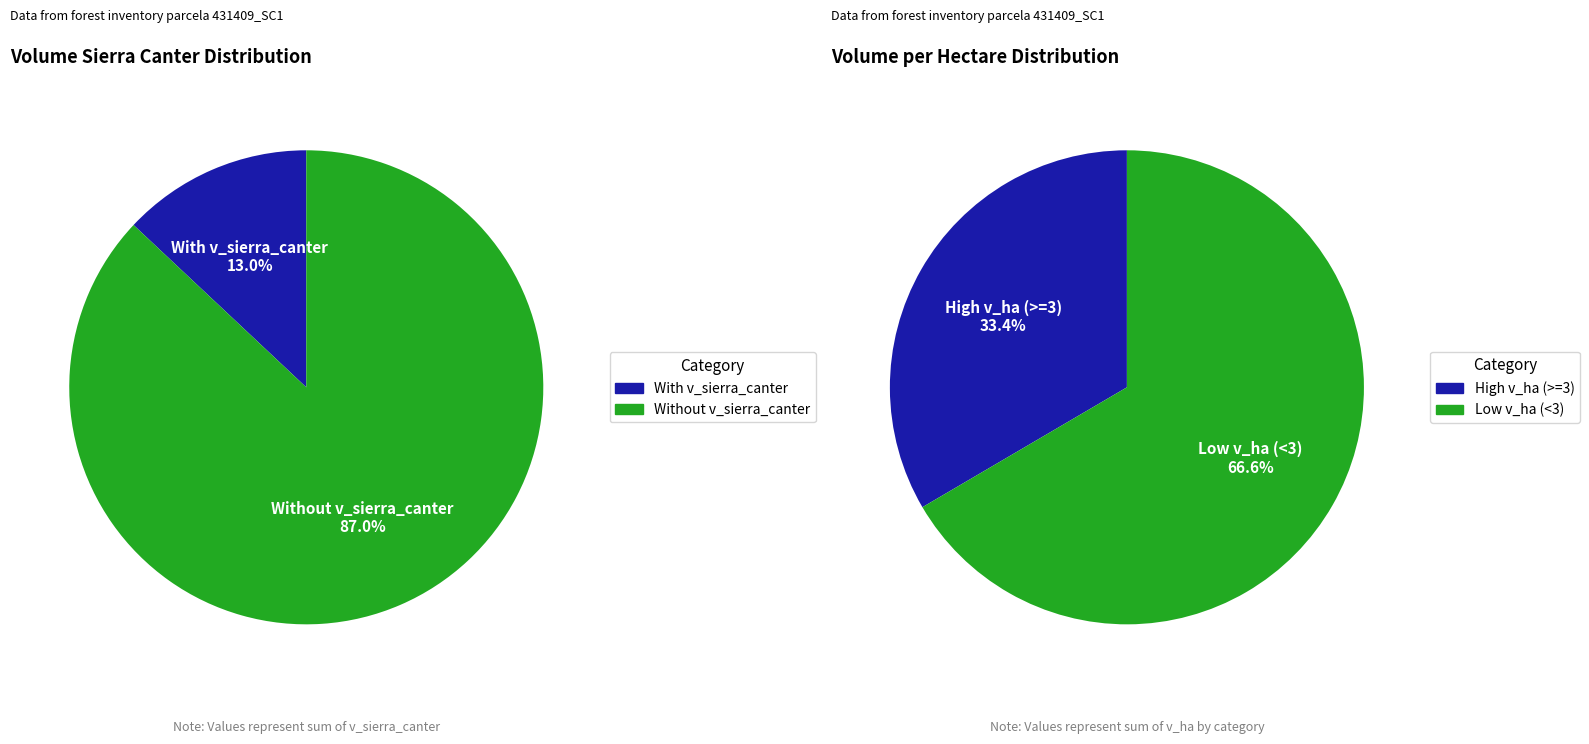

Between 15 and 2, which is larger?

15